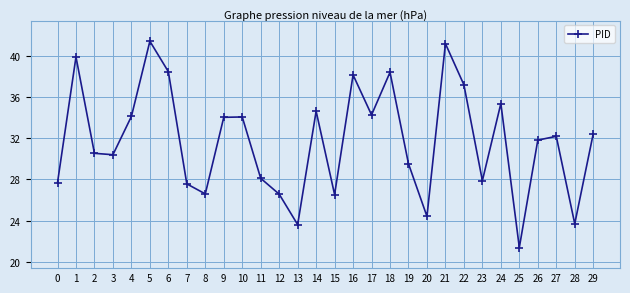

Between 13 and 21, which is larger?

21